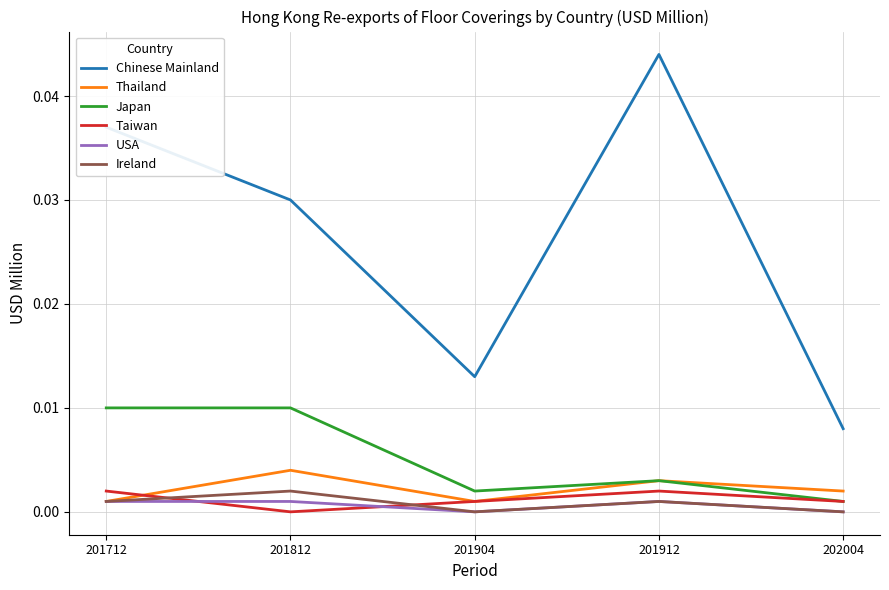

Between 201712 and 202004, which series saw the biggest shift?

Chinese Mainland